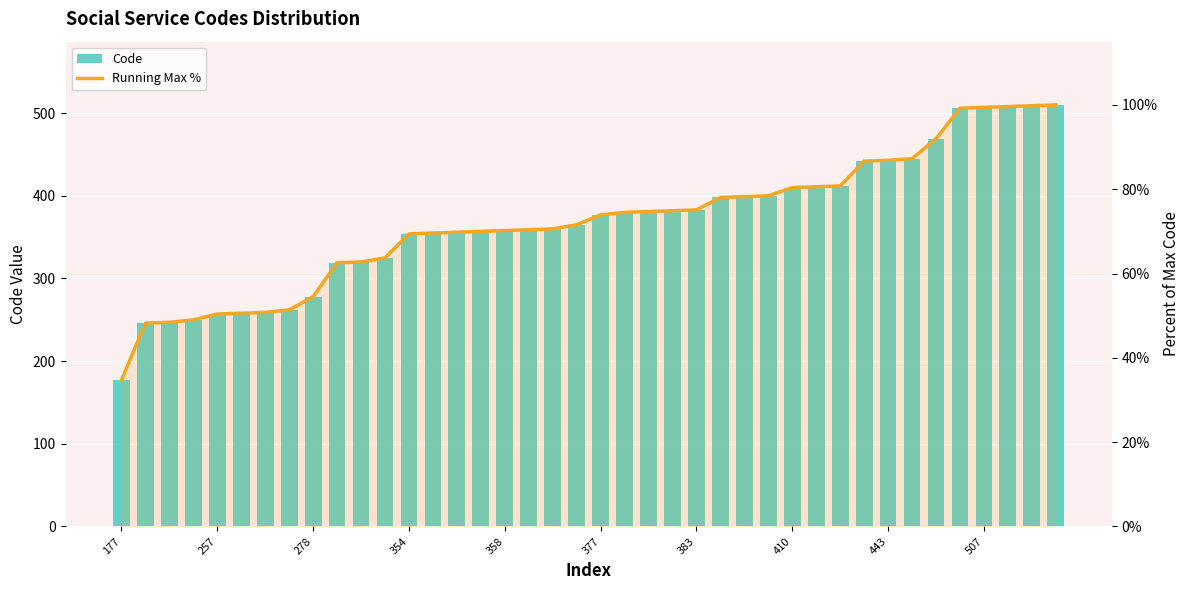

The value of Running Max % at 26 is 78.2. True or false?

True